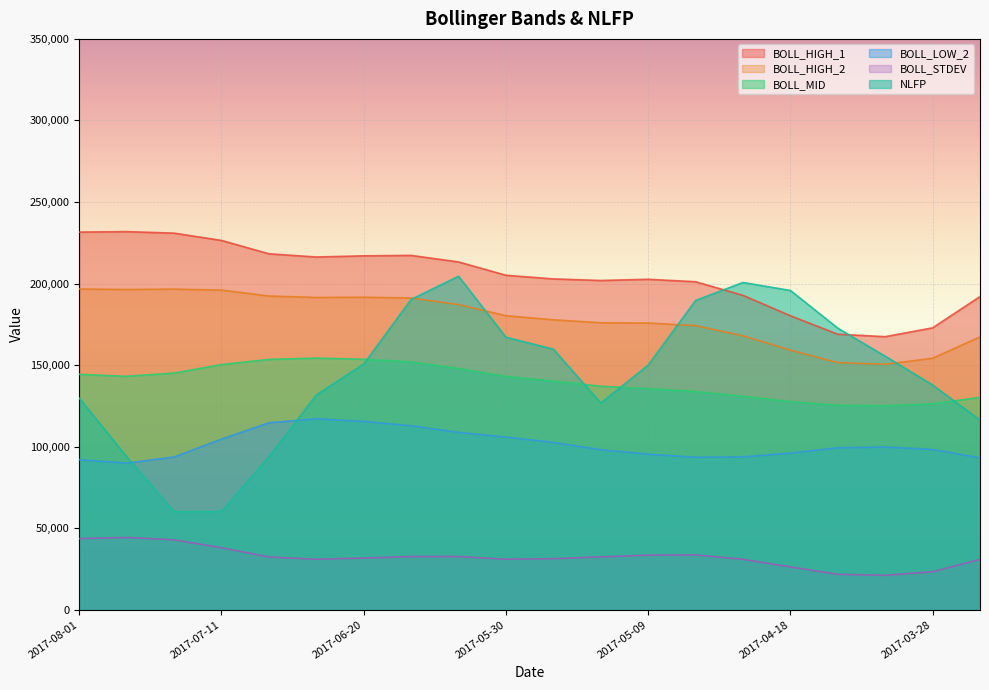

Which has a higher value, 2017-05-16 or 2017-03-21?

2017-05-16